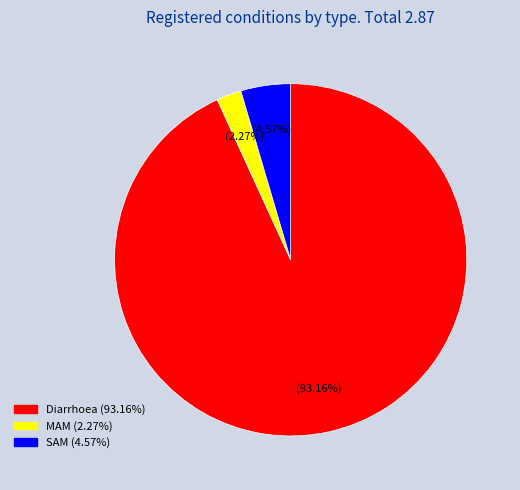

Which slice is the smallest?

MAM